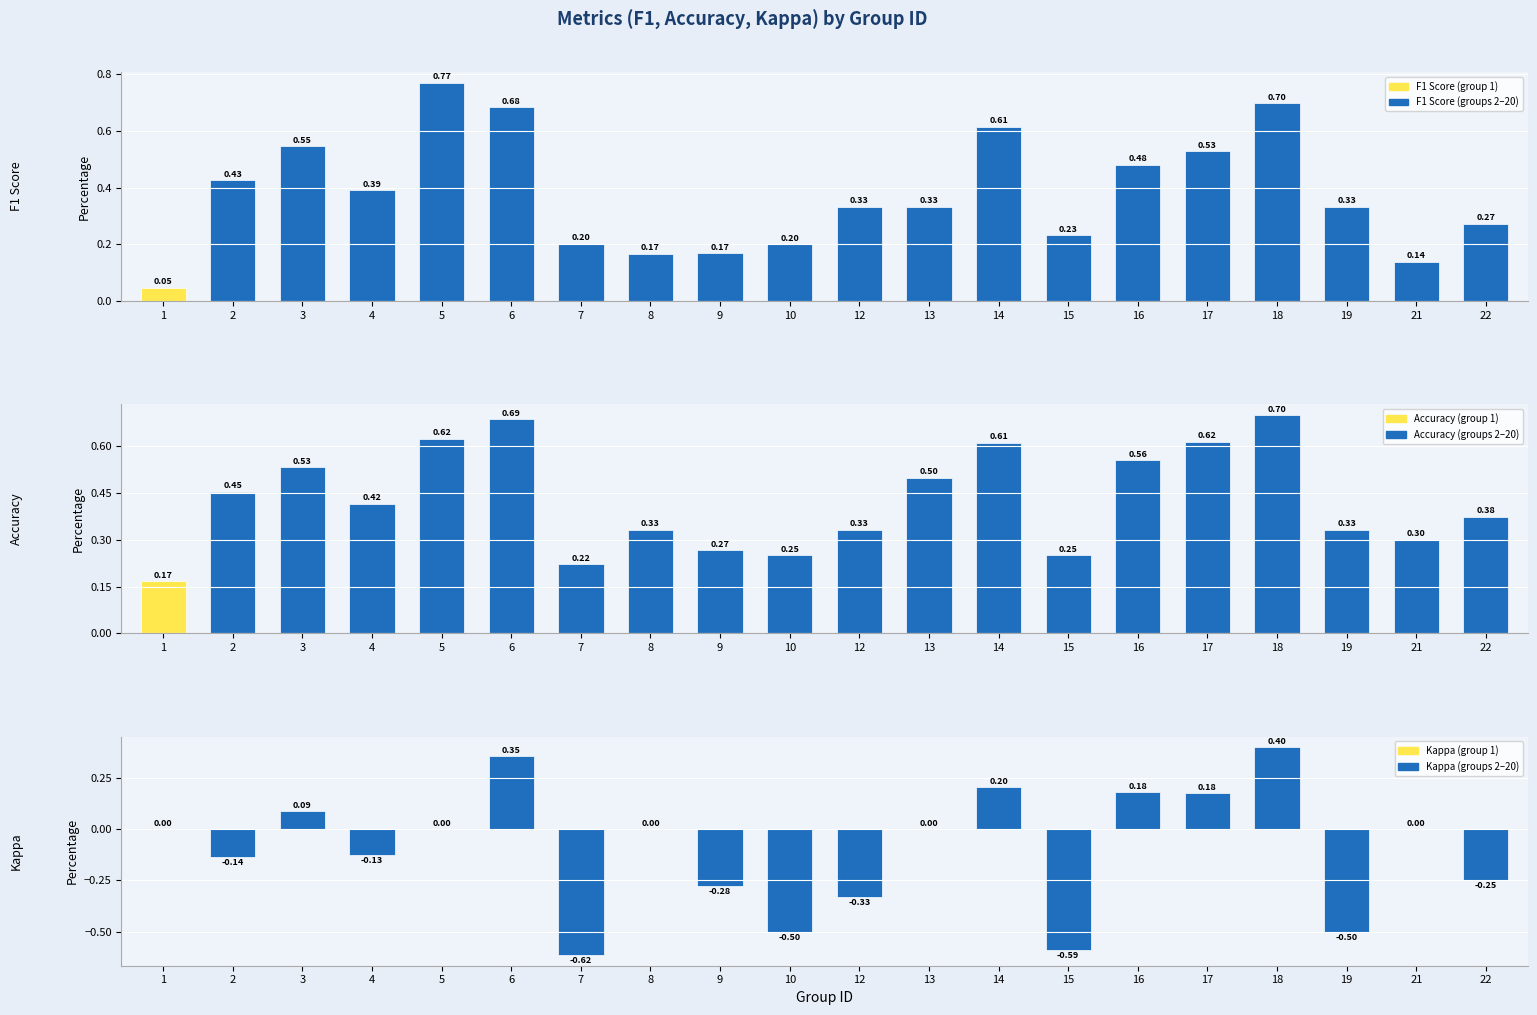

What is the minimum value shown in the chart?

-0.6